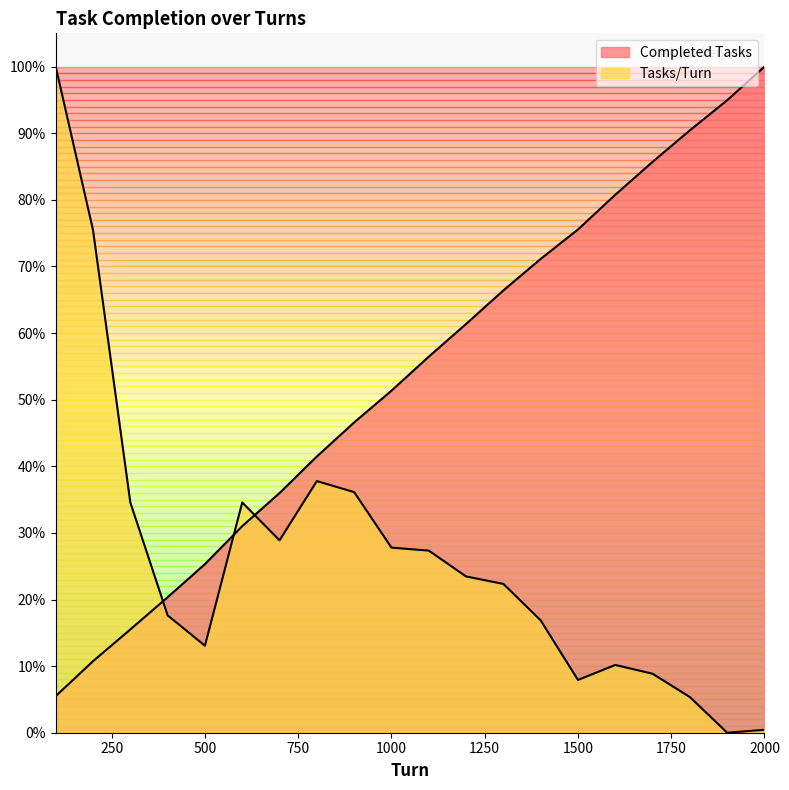

The Tasks/Turn series shows 0.1 at 1600. True or false?

True